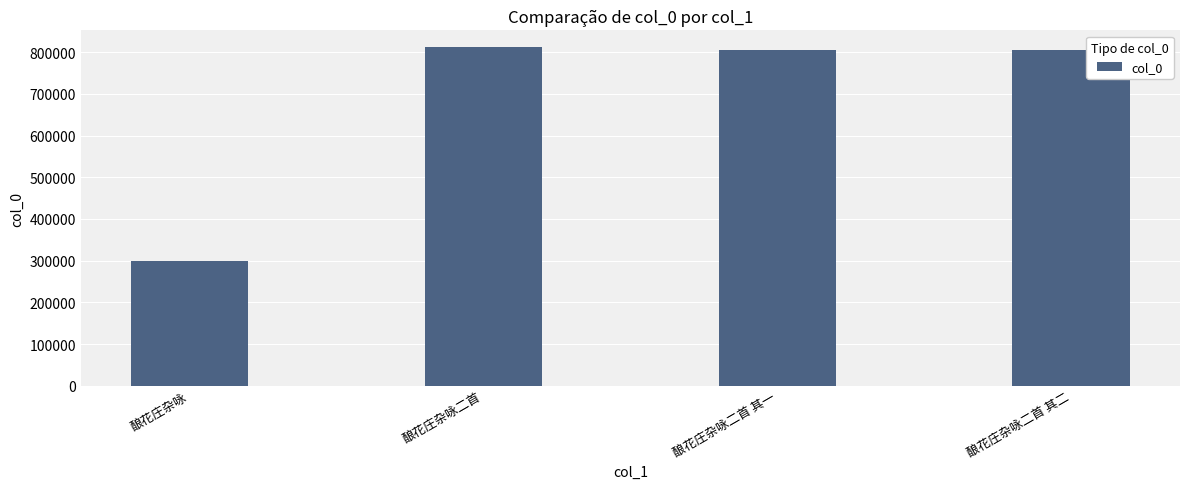

What is the greatest value displayed?

811862